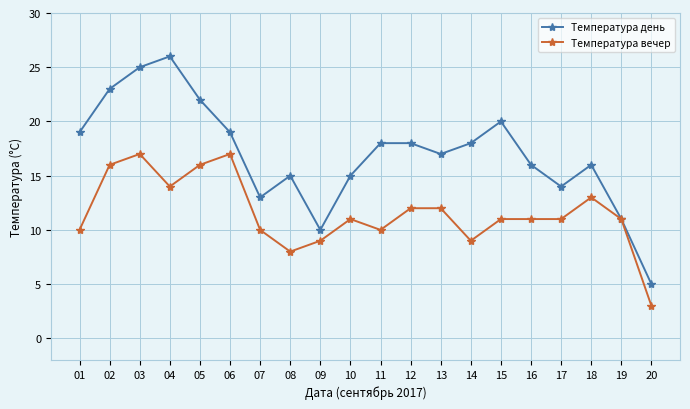

True or false: Температура вечер has a value of 16 at 17.

False